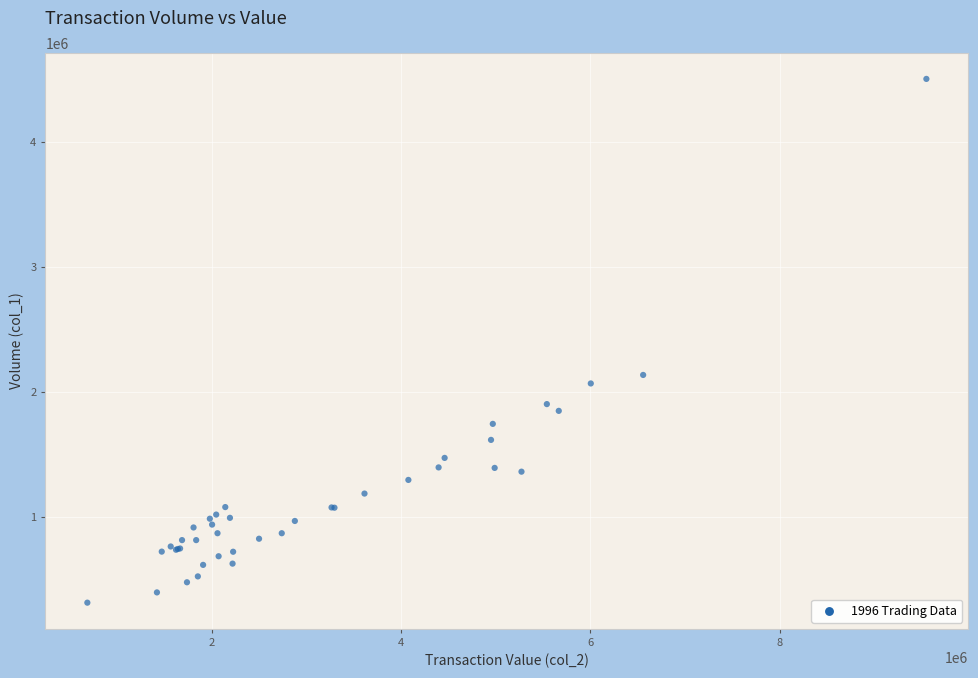

What Y value in the scatter plot is closest to 2408000?

2135000